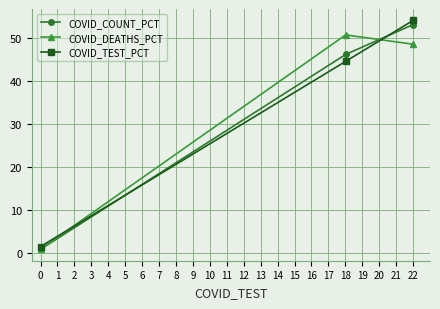

How many values in the COVID_DEATHS_PCT series exceed 48?

2